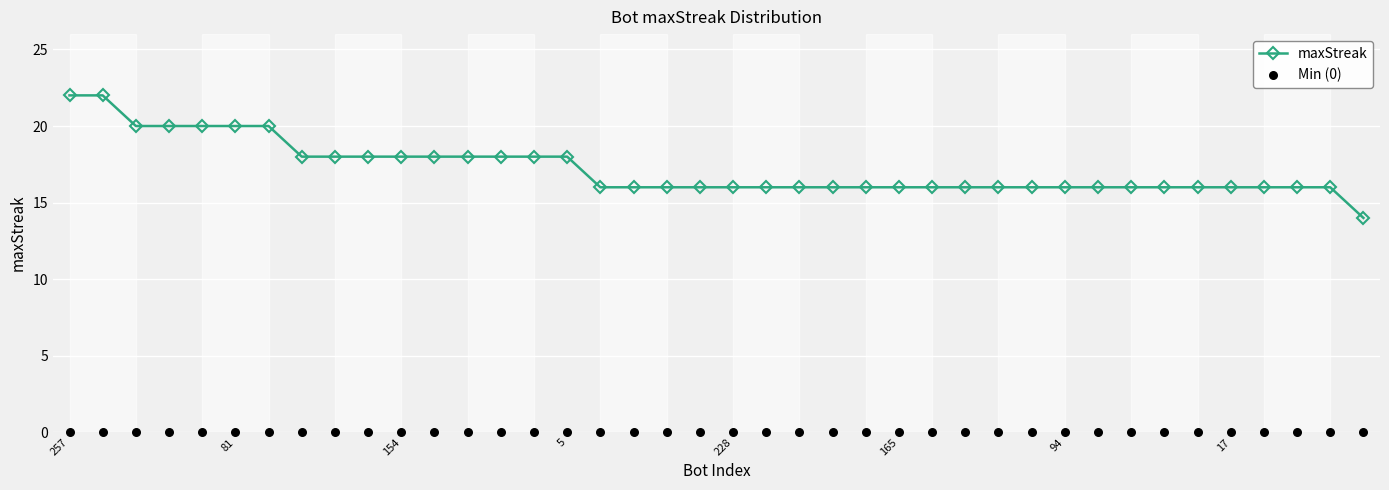

What is the total value across all series at 22?

16